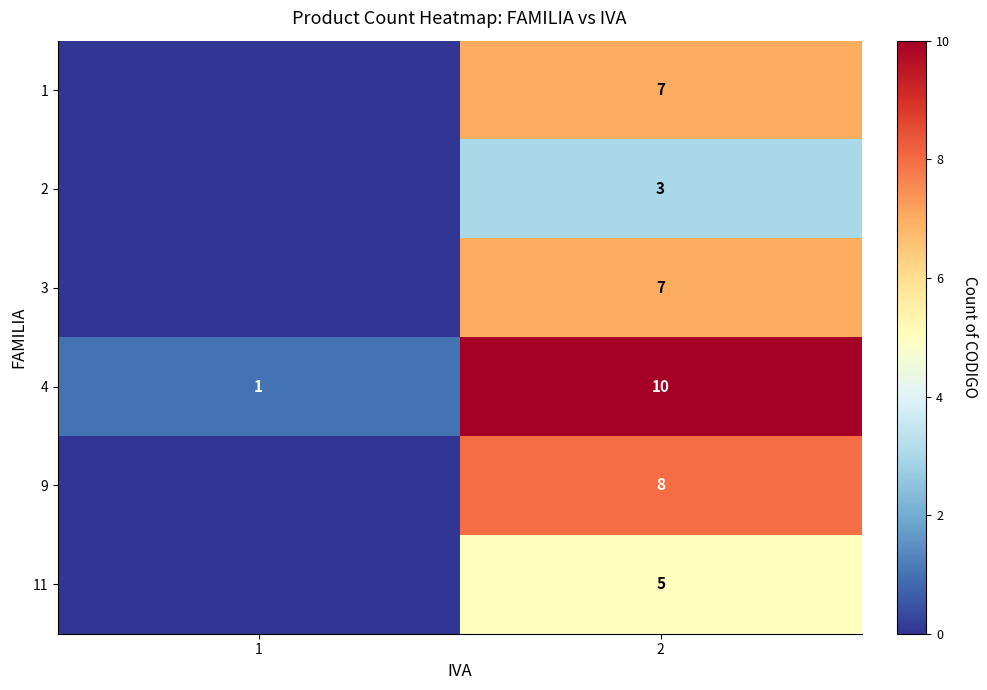

At which category is the sum across all series the highest?

2